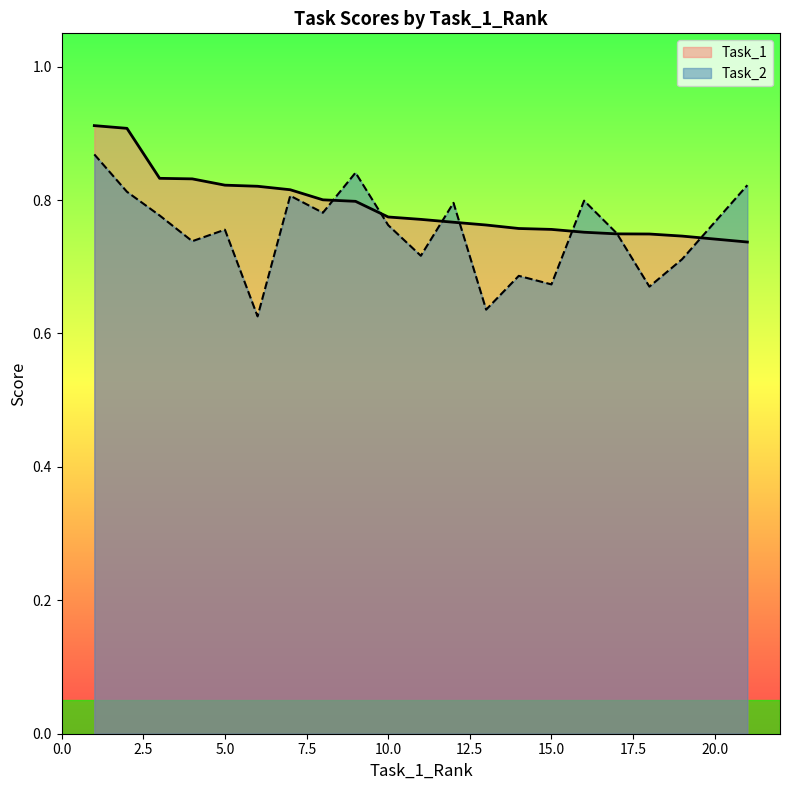

How many categories are shown in the chart?

20